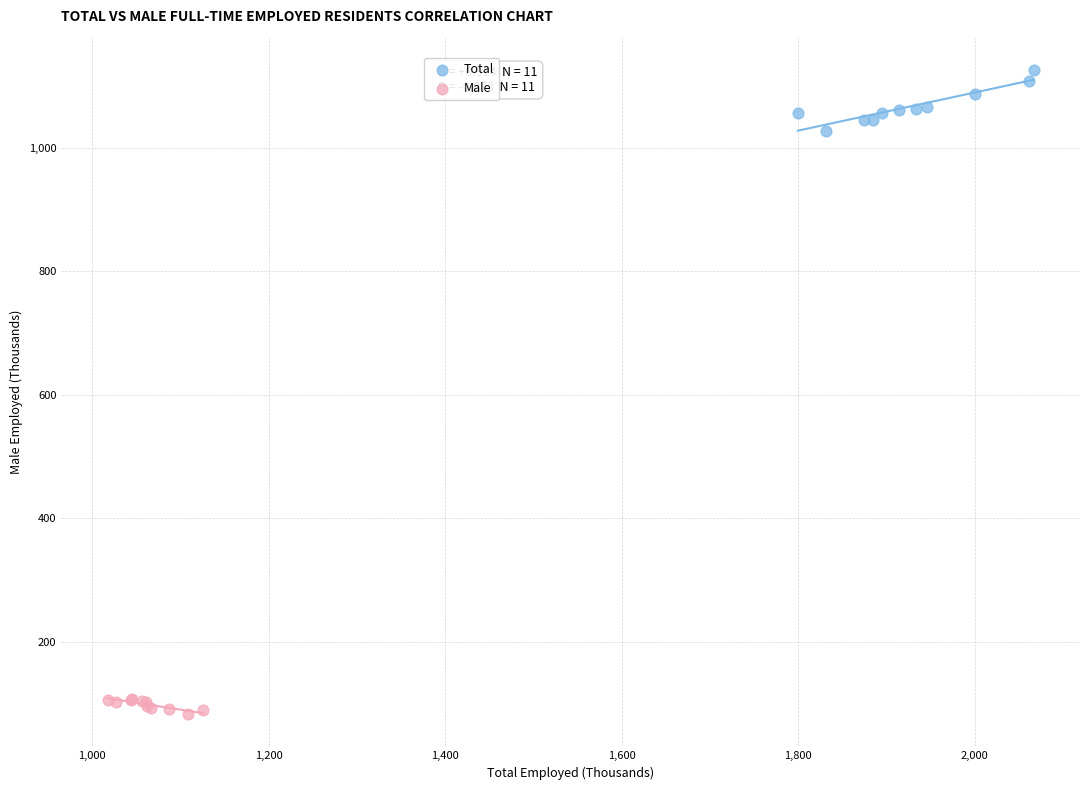

Which series reaches the maximum Y coordinate?

Total